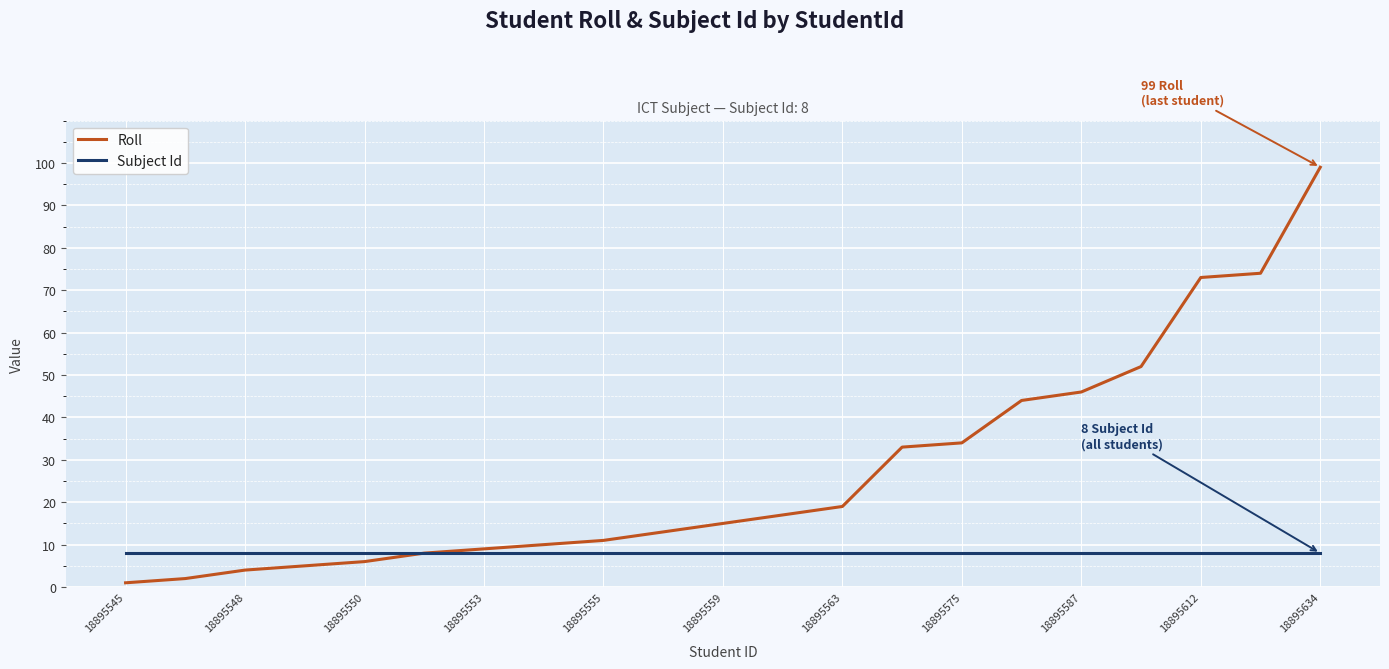

What is the minimum value for Subject Id?

8